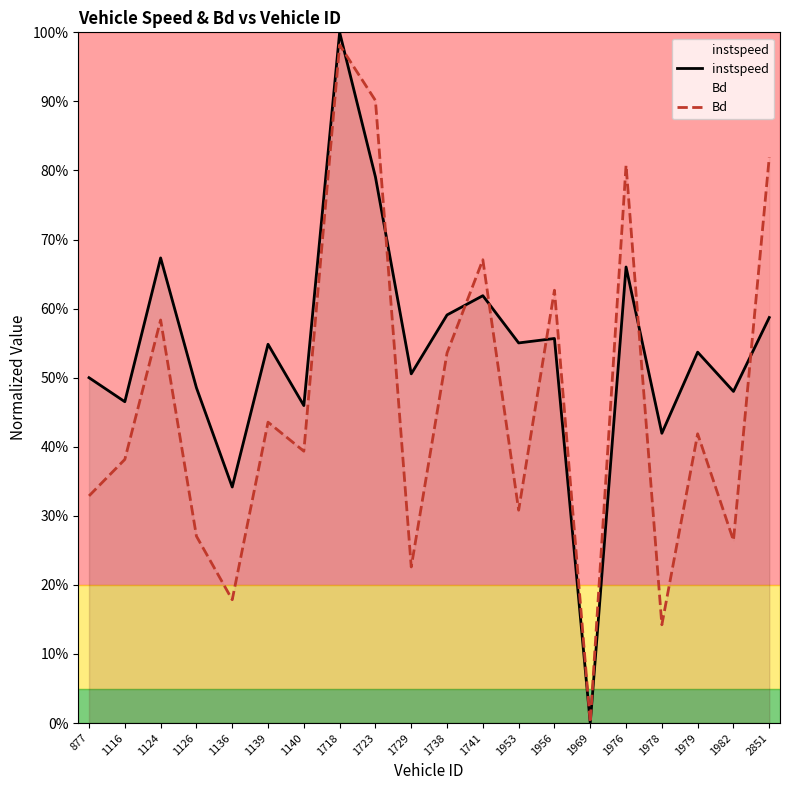

What is the highest value of the instspeed series?

1.0